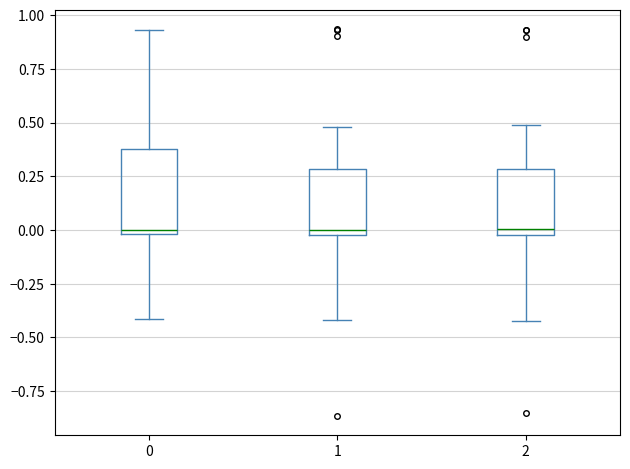

Comparing the boxes themselves (not the whiskers), which one is the tallest?

0